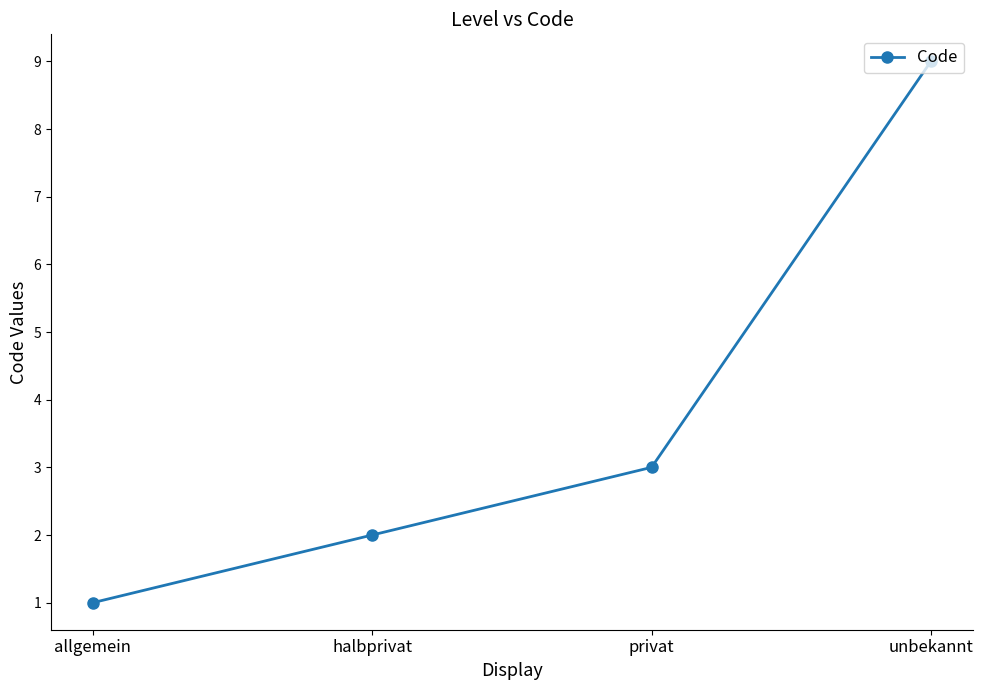

List the labels in order of value, smallest first.

allgemein, halbprivat, privat, unbekannt